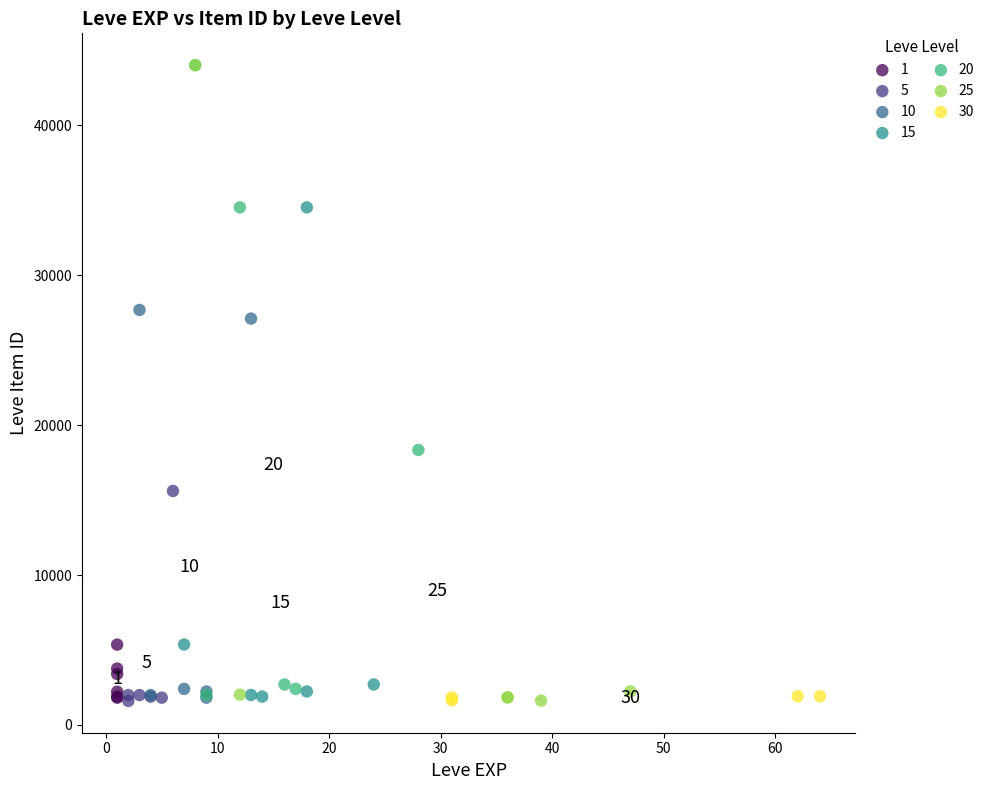

What are all the series names shown in the legend?

1, 5, 10, 15, 20, 25, 30